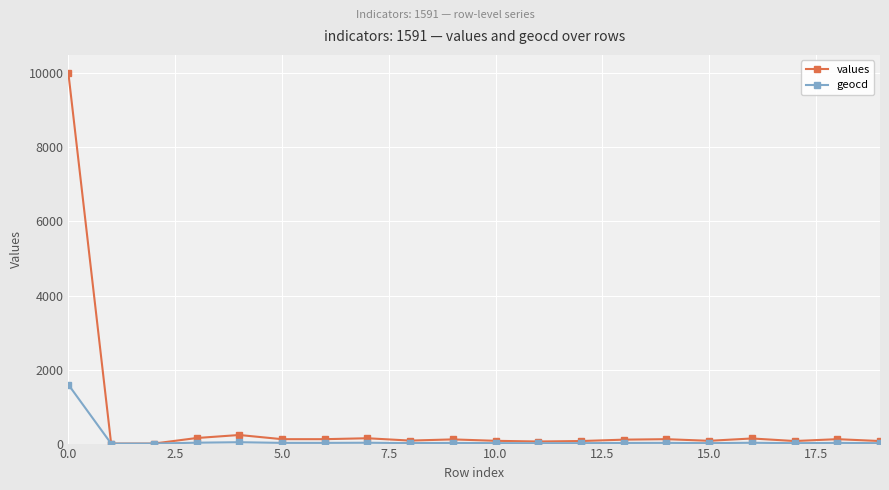

The values series shows 204 at 18. True or false?

False